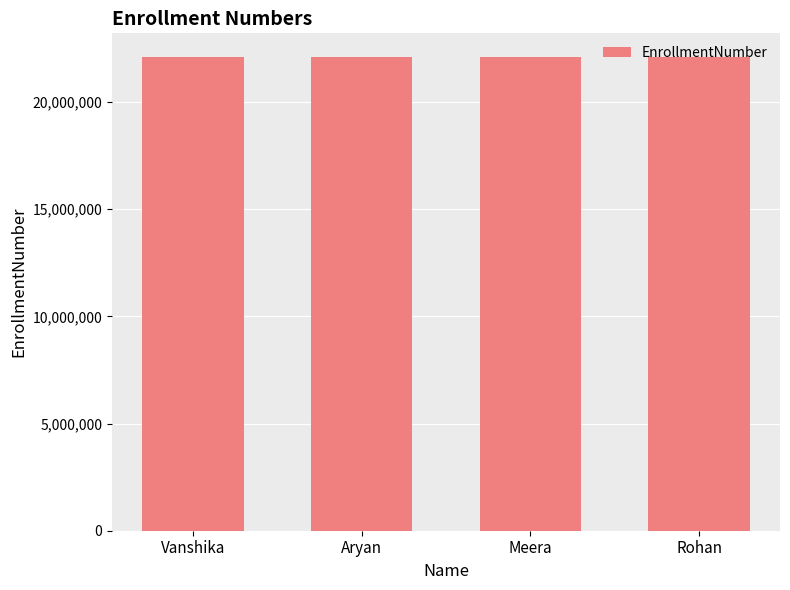

What is the ratio of the value at Meera to the value at Aryan?

1.0